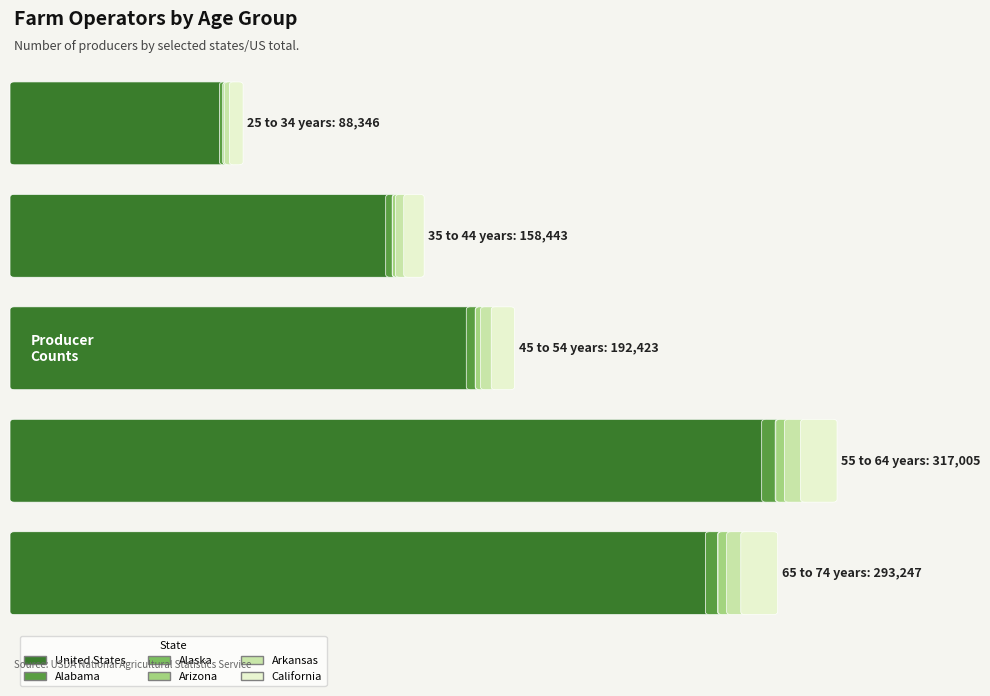

What is the label of the 4th bar from the right?

35 to 44 years